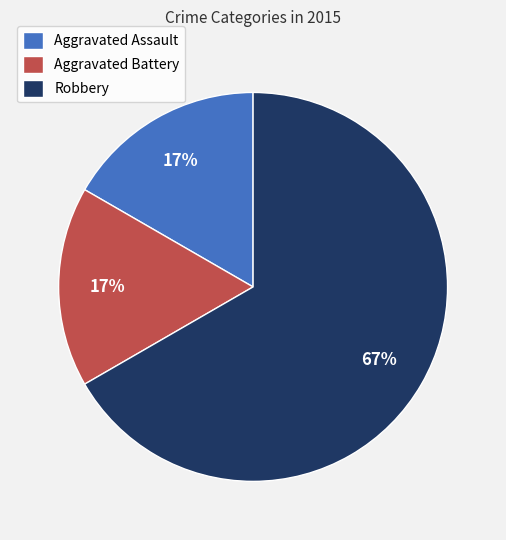

True or false: Aggravated Assault accounts for 3% of the total.

False